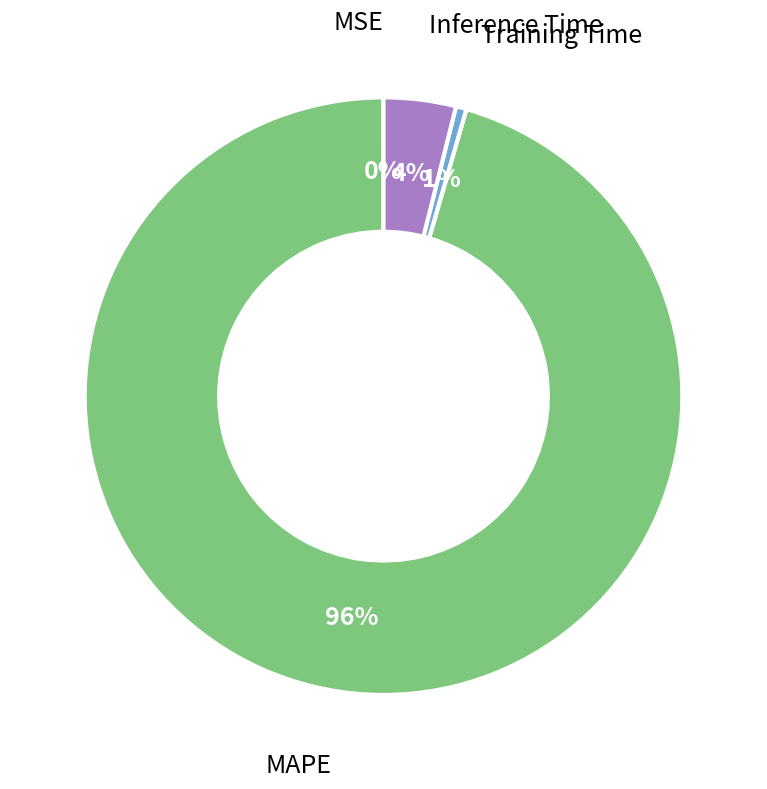

To the nearest percent, what is the average slice percentage?

25%